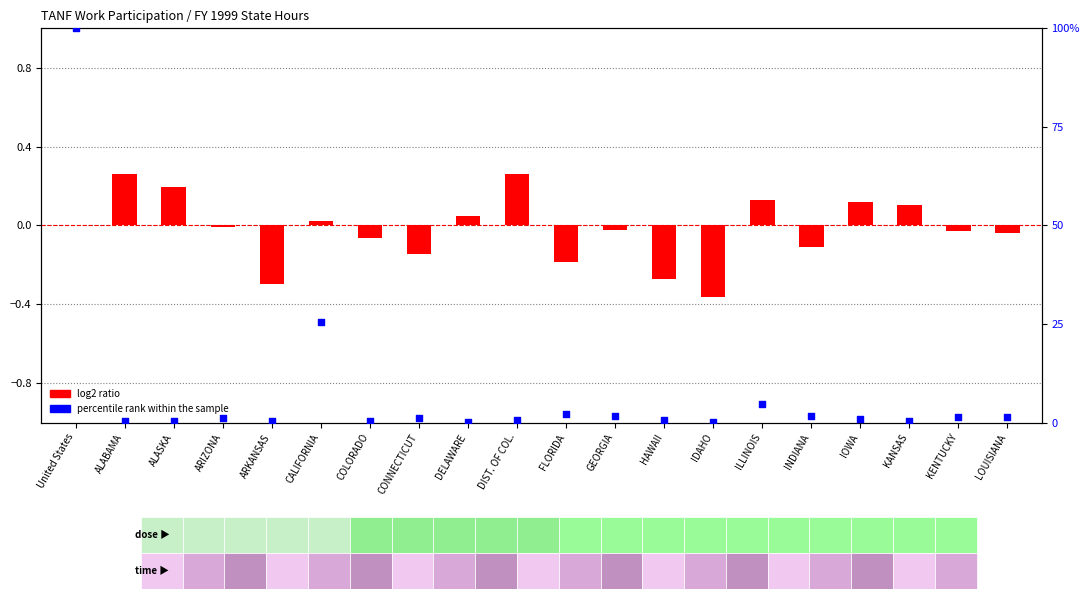

What is the total value across all series at HAWAII?

0.4